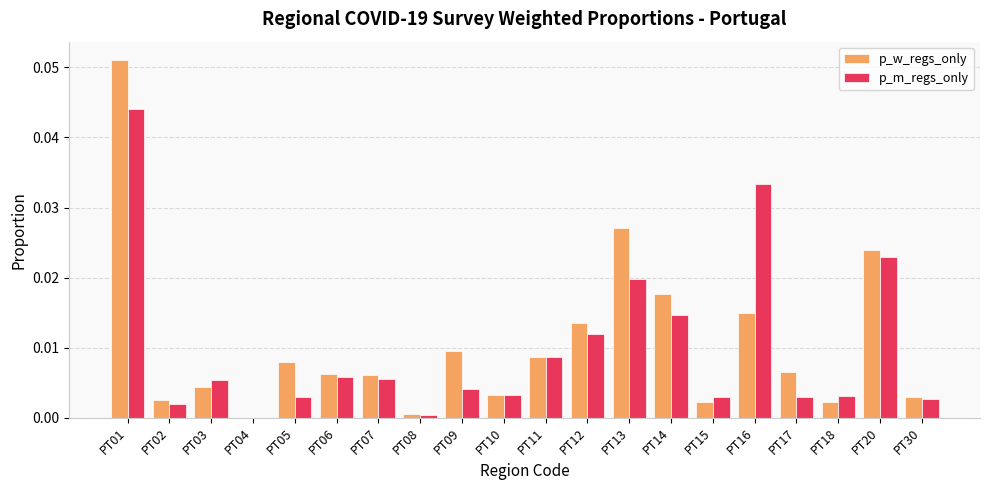

At which category does the chart reach its peak across all series?

PT01